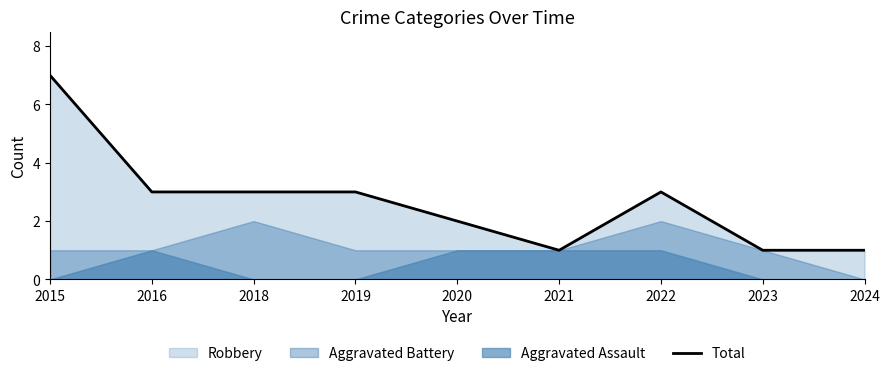

Which label corresponds to the smallest value in the chart?

2021